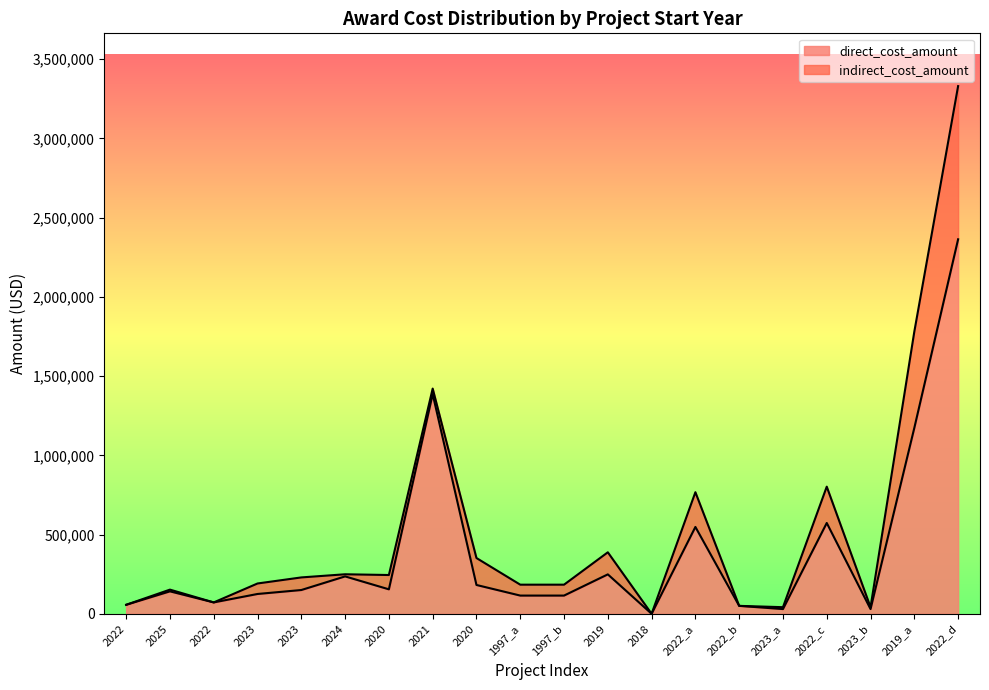

The chart shows a value of 249978 at 2020. True or false?

False